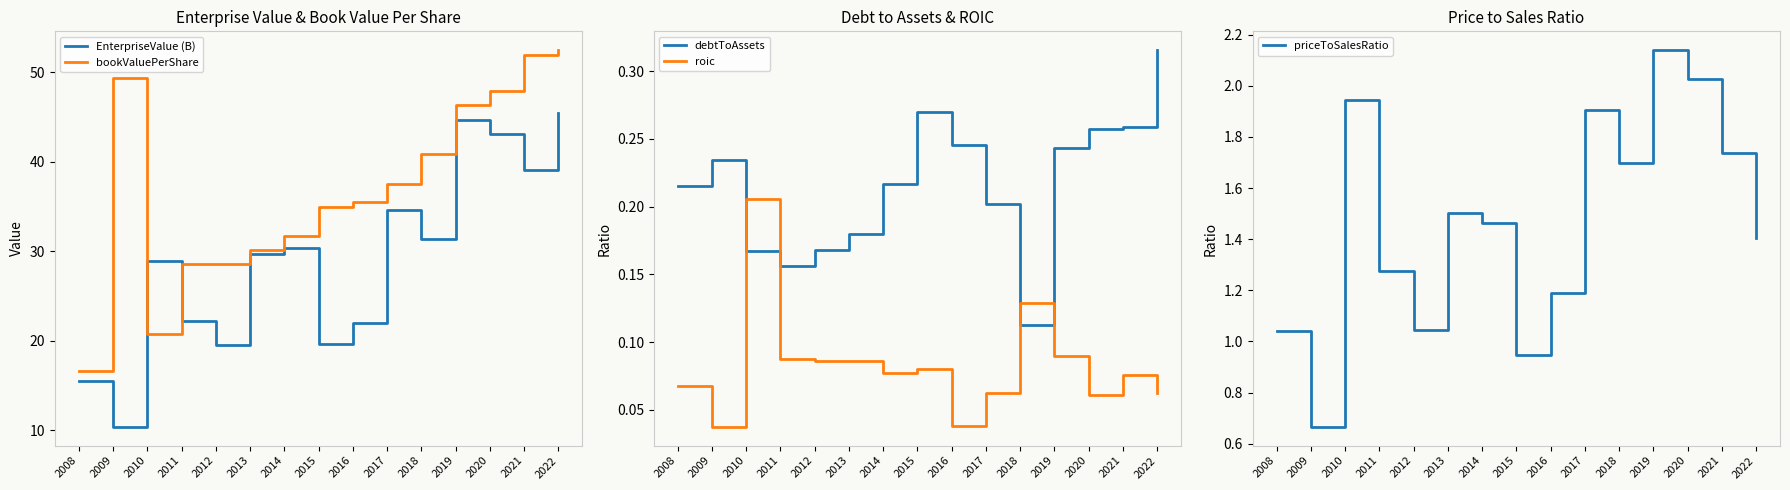

What is the difference between the maximum and minimum values in the debtToAssets series?

0.2